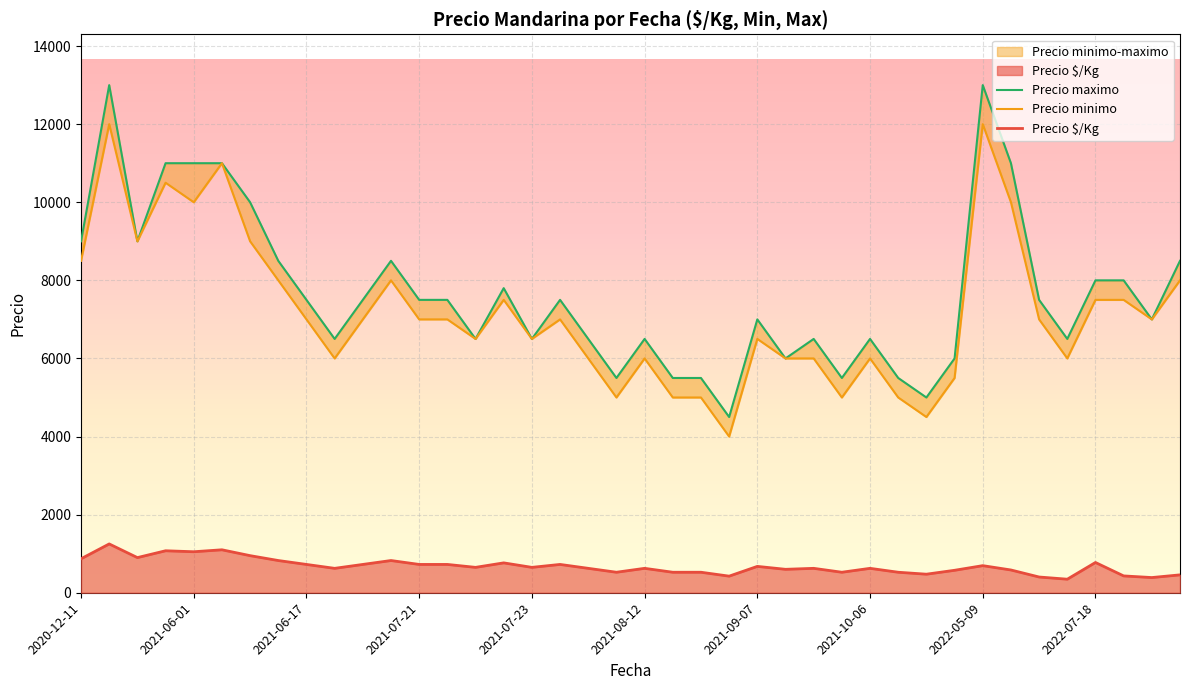

How many lines are shown in the chart?

3